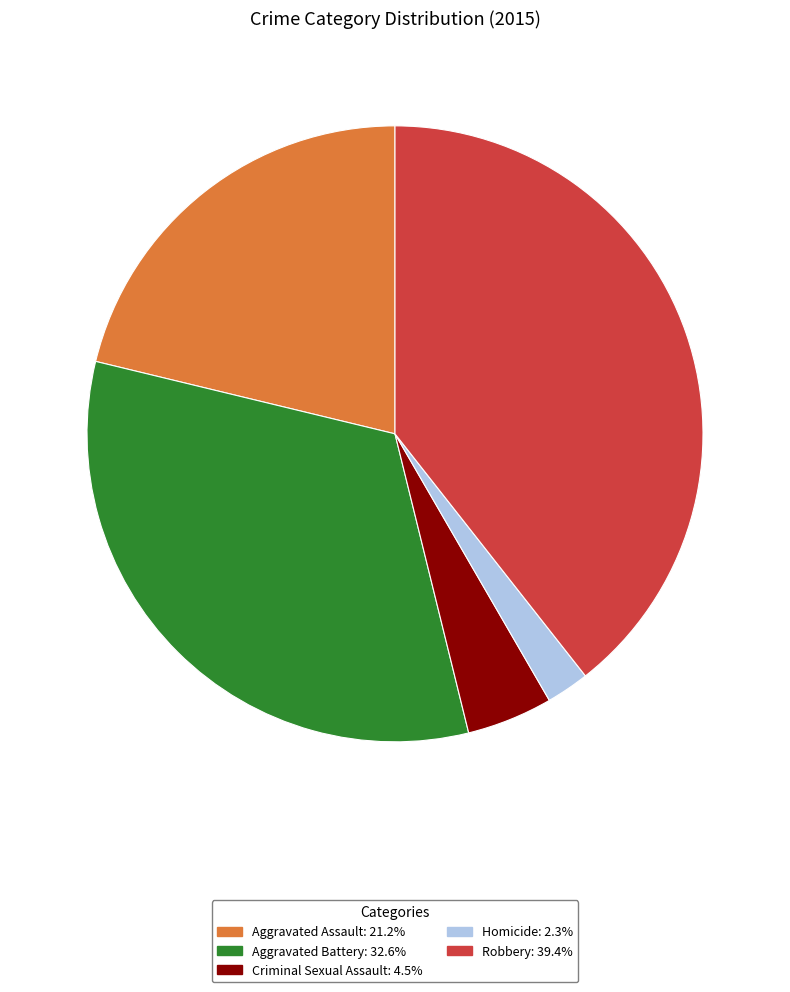

Combined, do Robbery and Homicide account for over 50%?

No